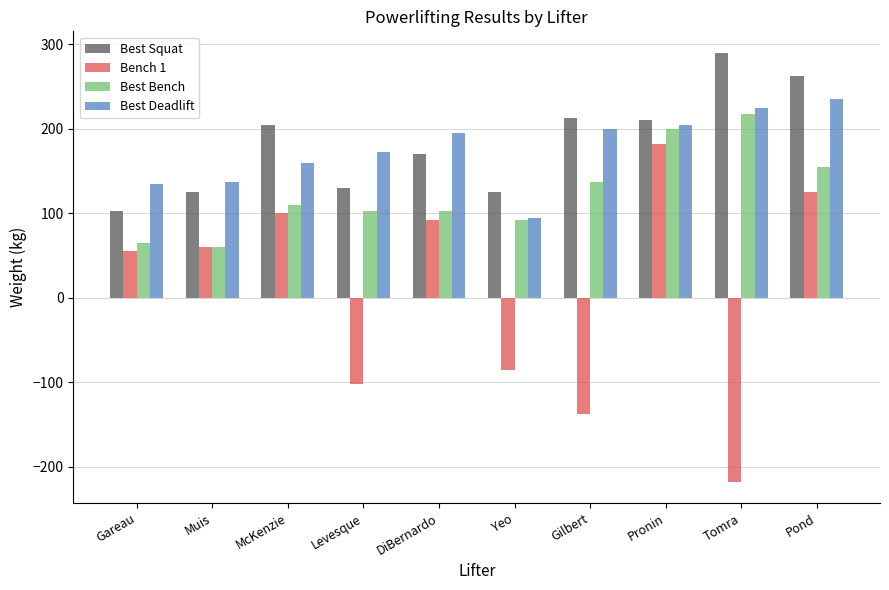

What is the value of the Bench 1 bar at the 6th from the left?

-85.0